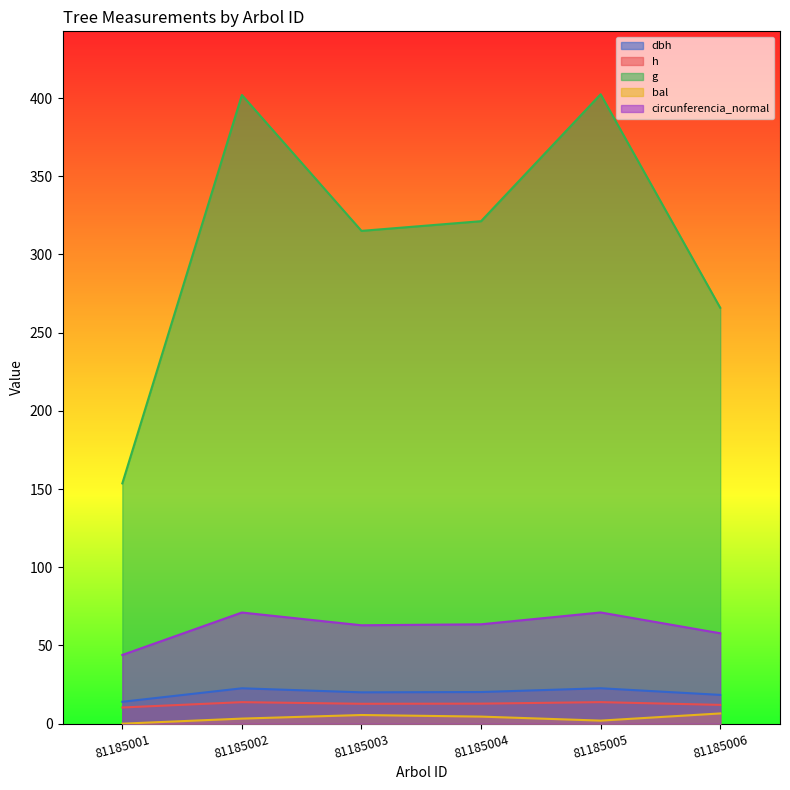

Rank the series at 81185002 from highest to lowest value.

g, circunferencia_normal, dbh, h, bal